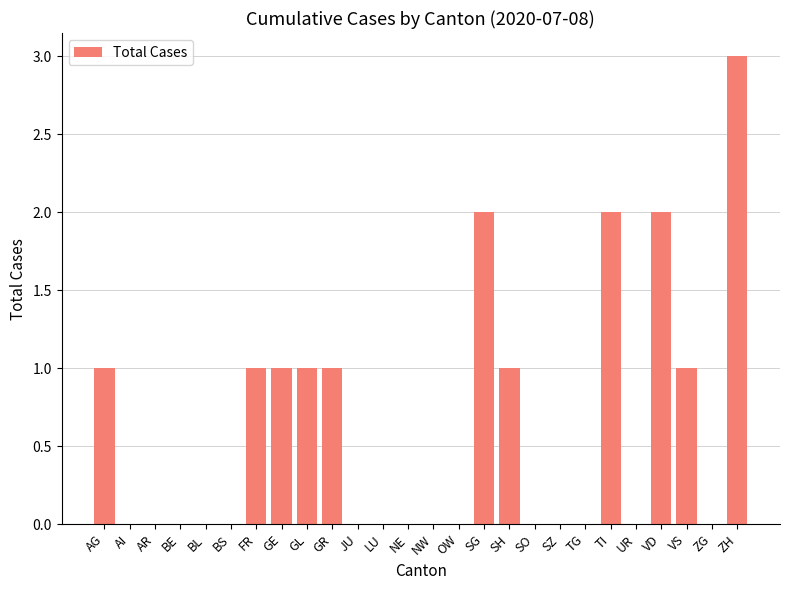

The value at AR is 0. True or false?

True